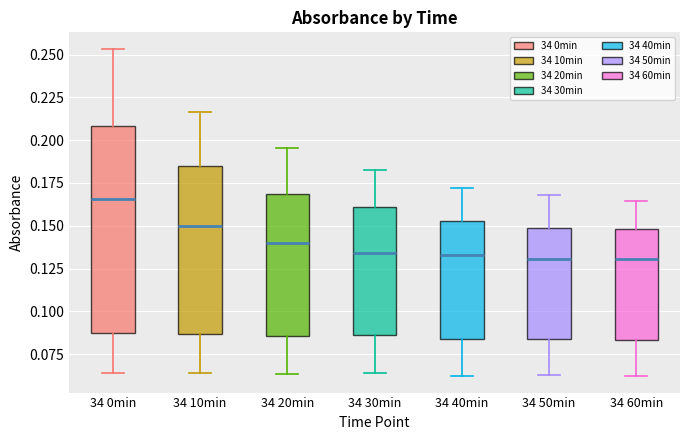

Which box's median line is the highest?

34 0min